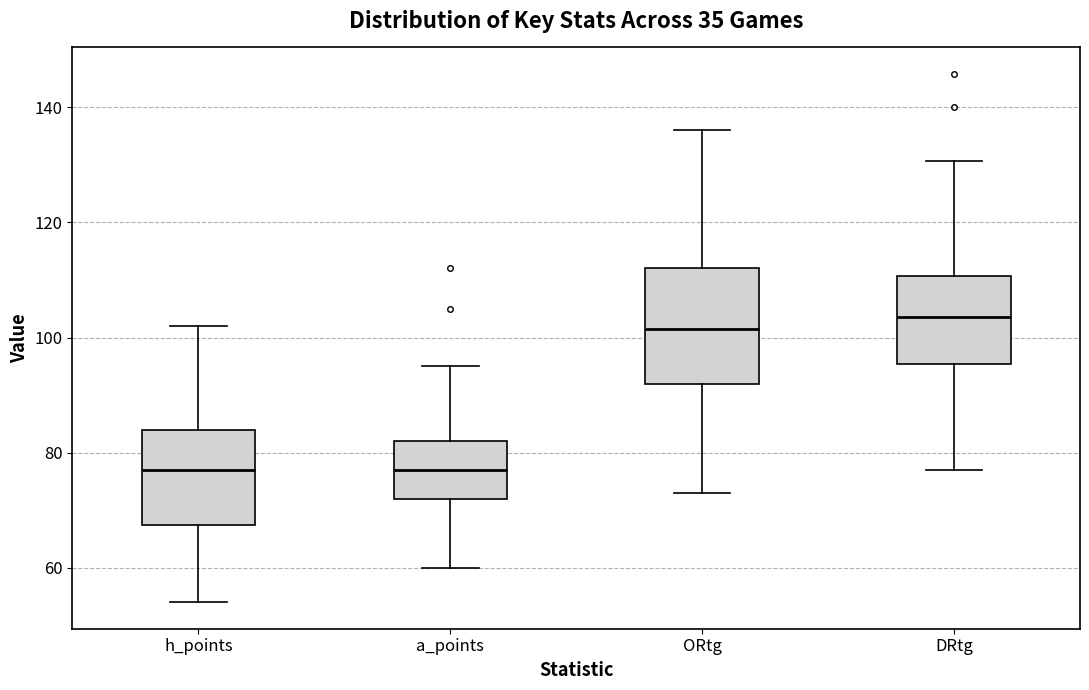

Reading left to right, transcribe this box plot: for each box, give where its median line is, the range the box spans, and where its two whiskers end, as read against the y-axis. The values are not printed on the chart, so give them approximately, as read against the axis.

h_points: median 78, box 68 to 84, whiskers 54 to 102
a_points: median 78, box 72 to 82, whiskers 60 to 96
ORtg: median 102, box 92 to 112, whiskers 74 to 136
DRtg: median 104, box 96 to 110, whiskers 78 to 130